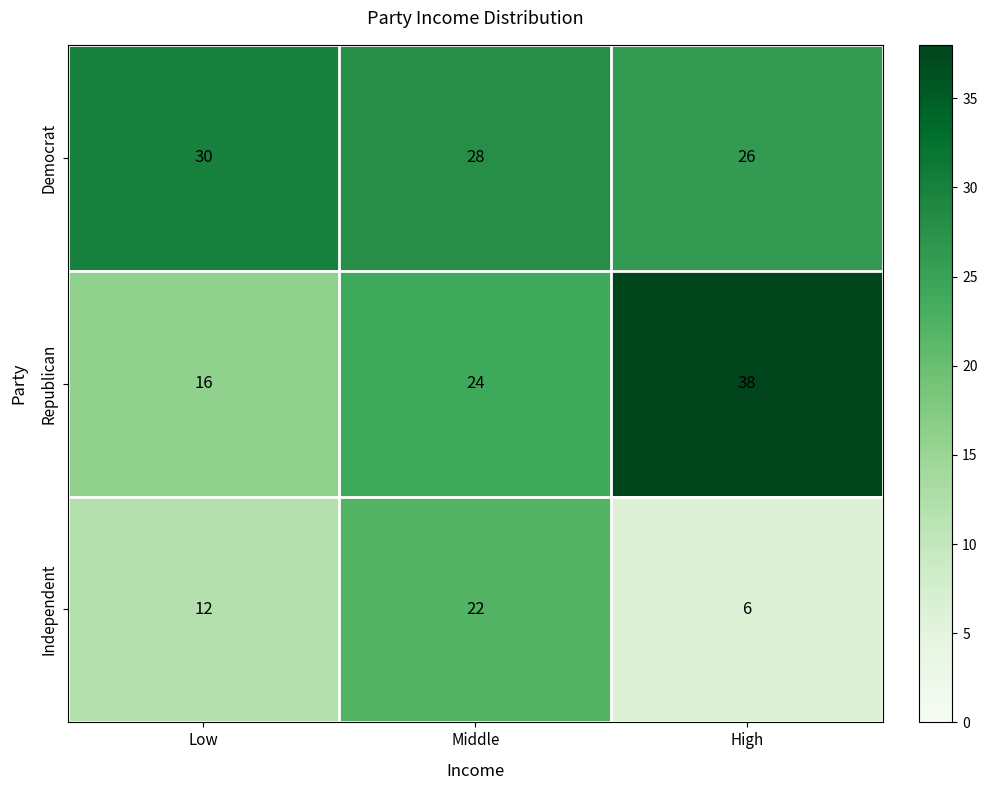

What is the smallest value displayed?

6